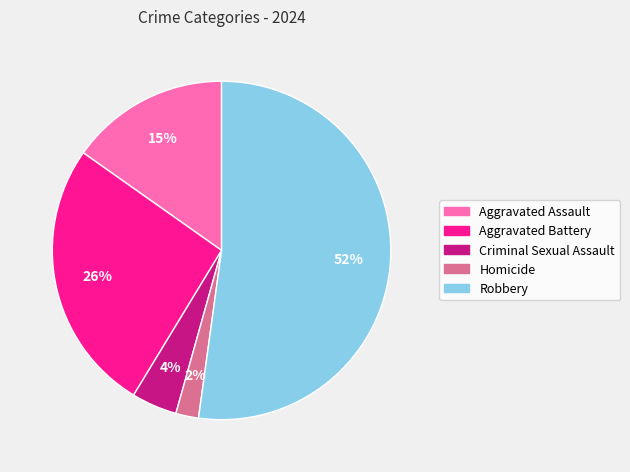

To the nearest percent, what is the difference between the Robbery and Aggravated Assault slice percentages?

37%